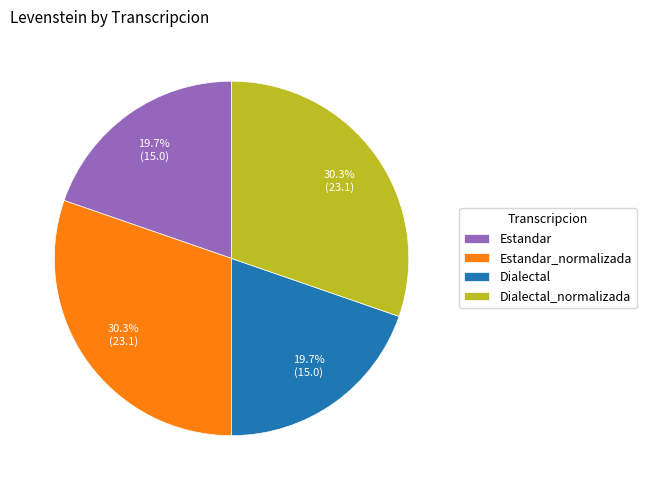

To the nearest percent, what is the combined percentage of Estandar and Dialectal_normalizada?

50%